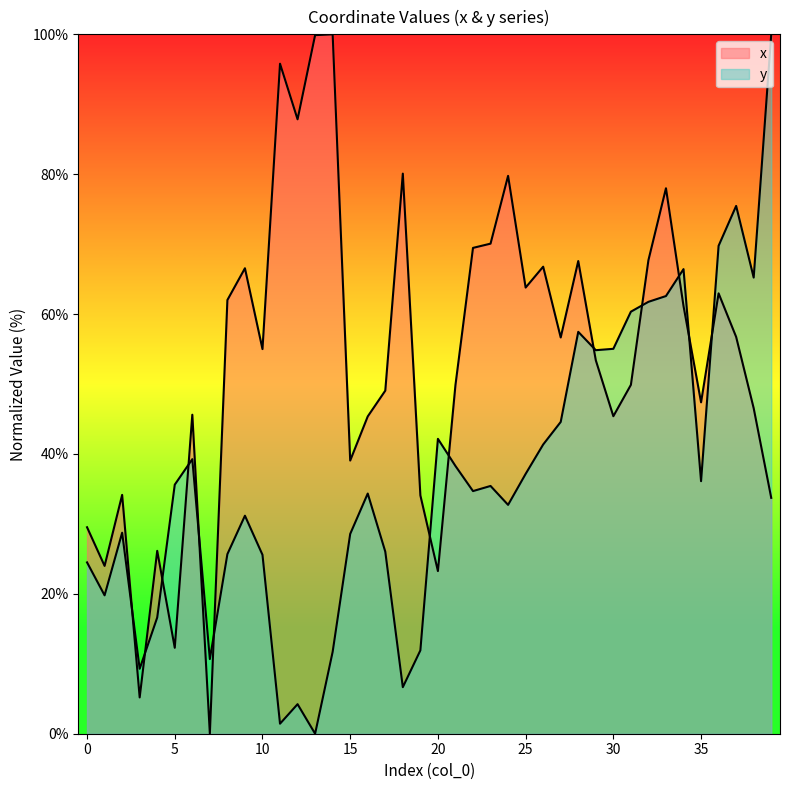

At which category is the sum across all series the highest?

33